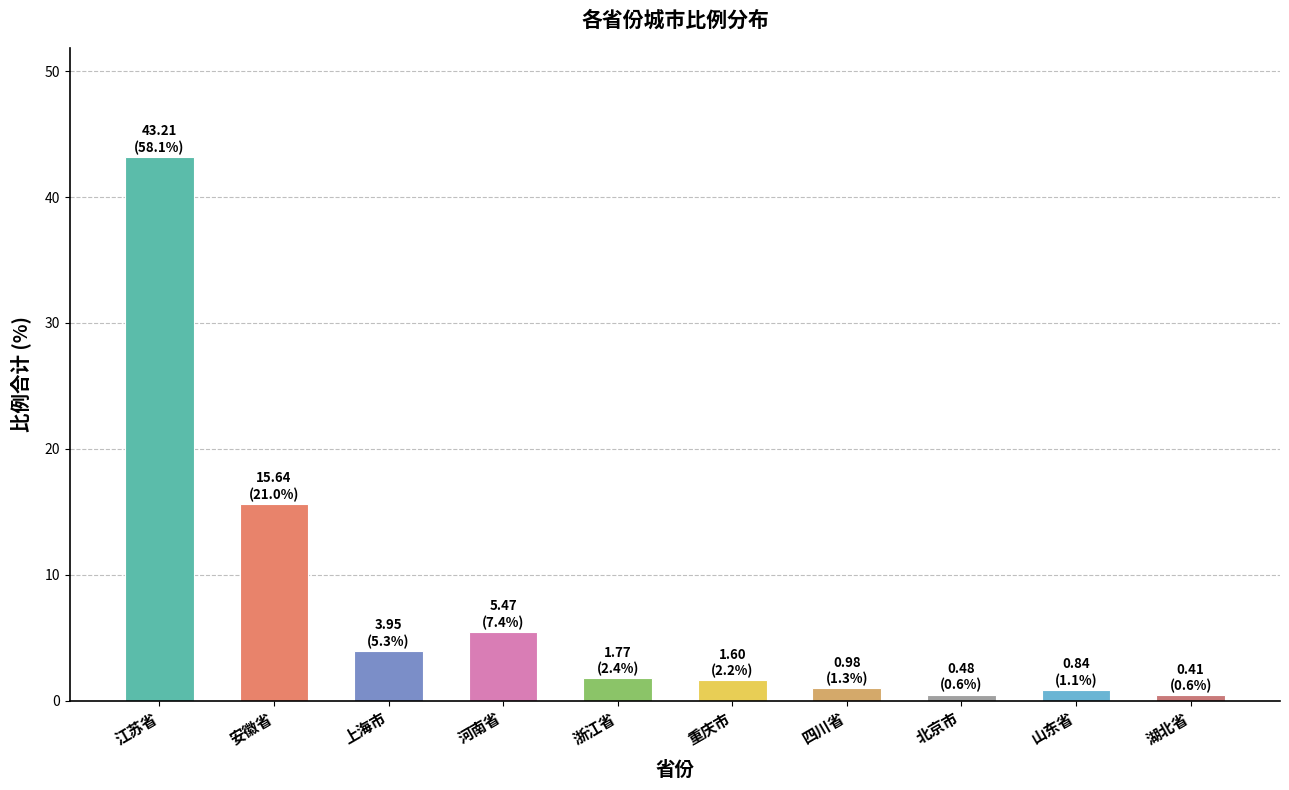

The chart shows a value of 1.8 at 浙江省. True or false?

True